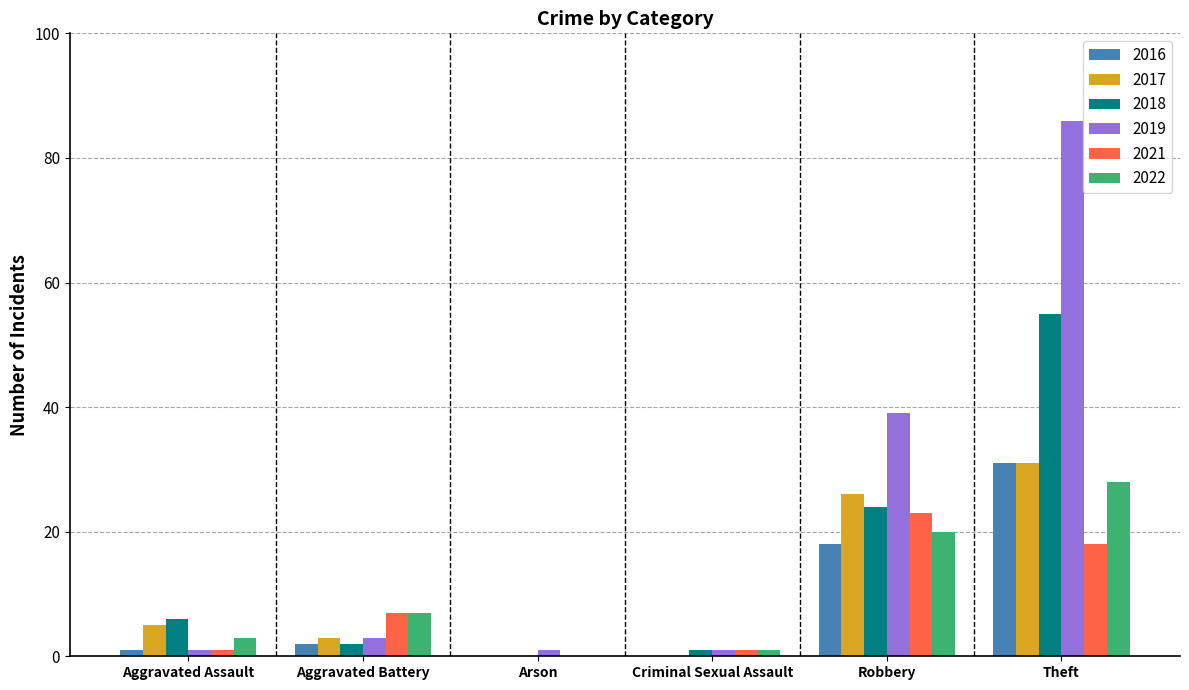

True or false: 2016 has a value of 0 at Criminal Sexual Assault.

True